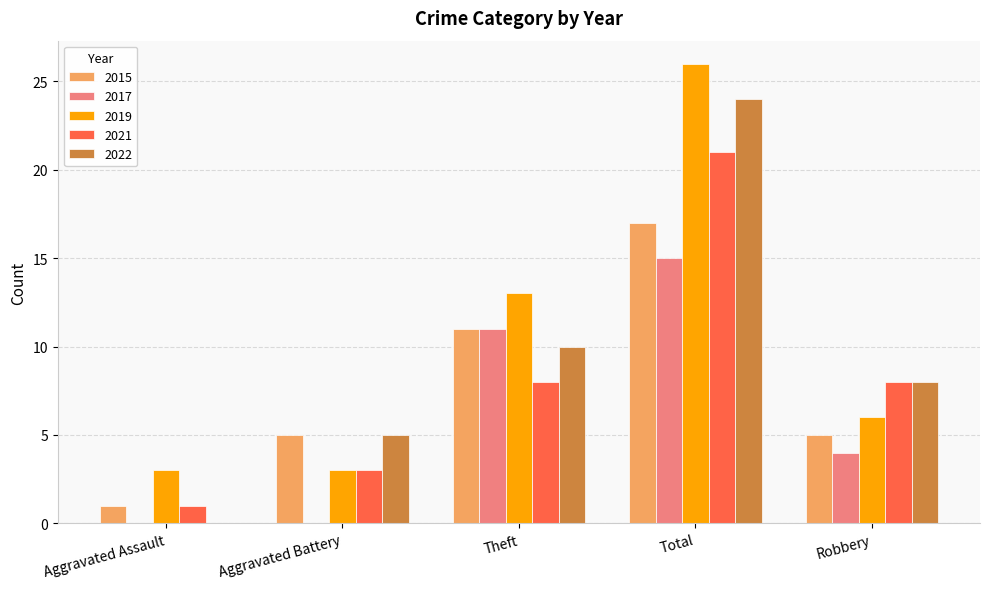

What is the average value of the 2021 series?

8